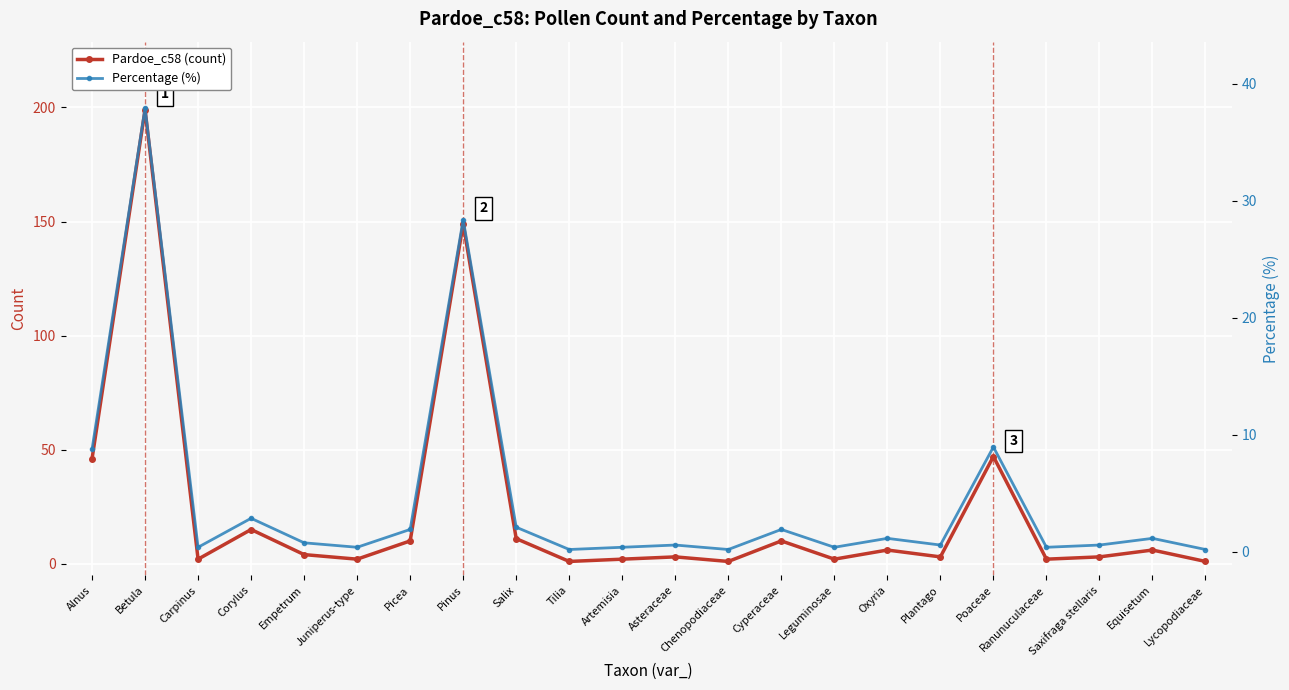

Which series changed the most between Betula and Cyperaceae?

Pardoe_c58 (count)